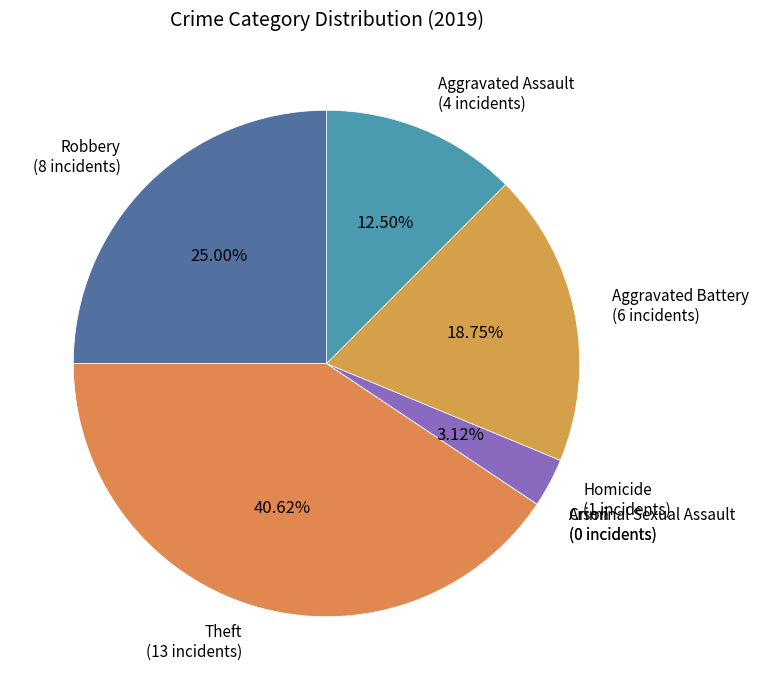

Do Homicide and Robbery together represent more than half of the pie?

No